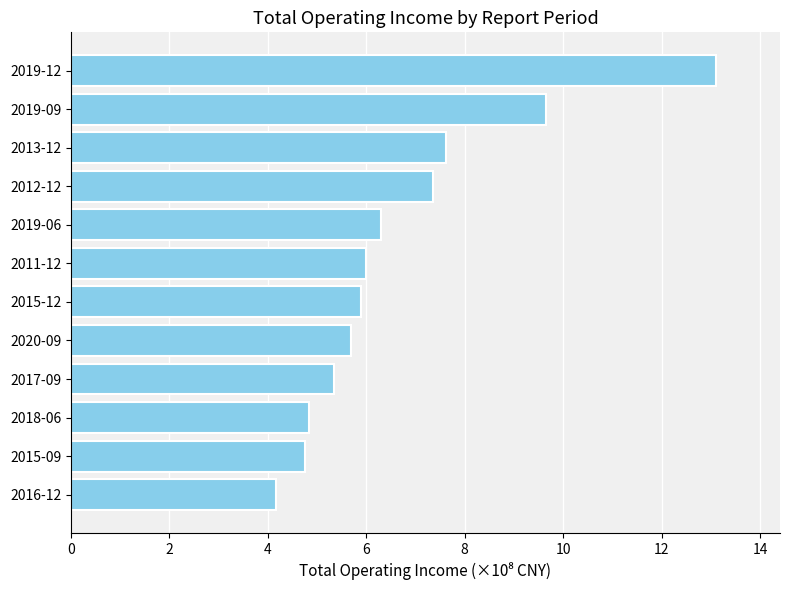

What is the ratio of the value at 2015-12 to the value at 2019-06?

0.9